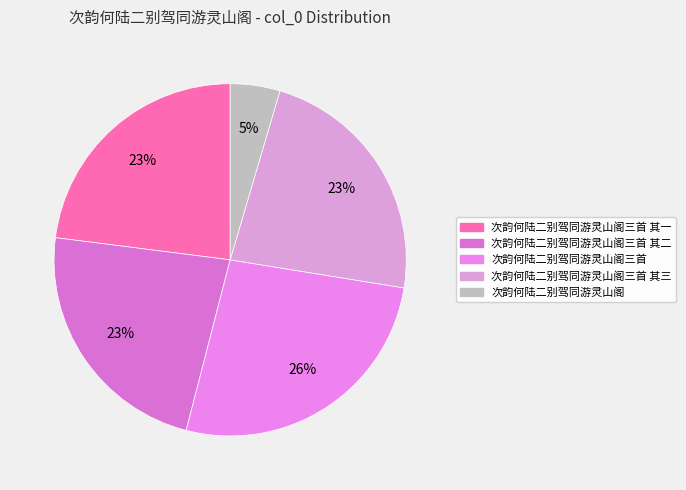

Which slice is the largest?

次韵何陆二别驾同游灵山阁三首